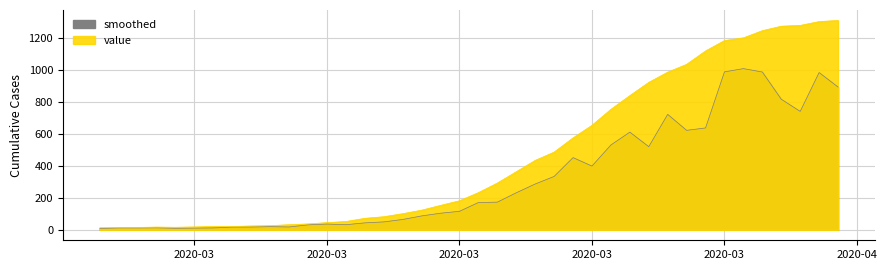

Is it true that the value at 2020-04-03 is 1276?

True